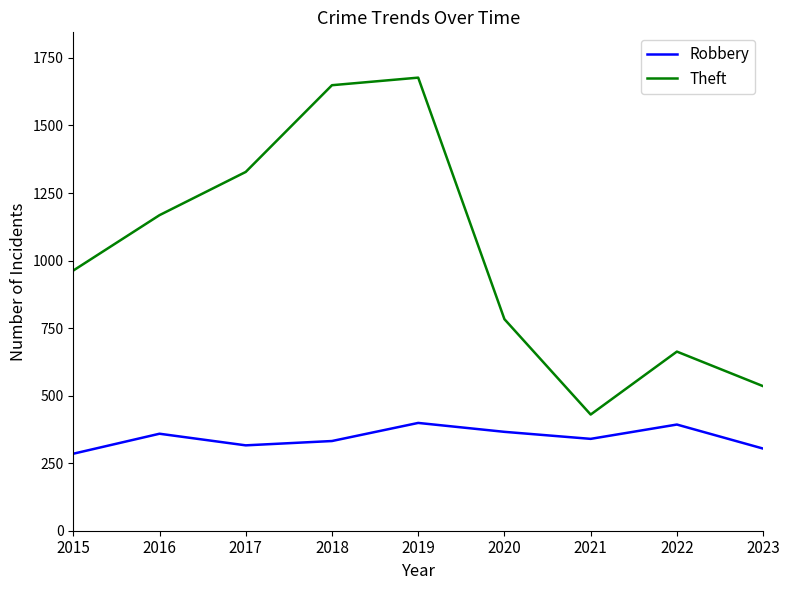

How many series are shown in this chart?

2